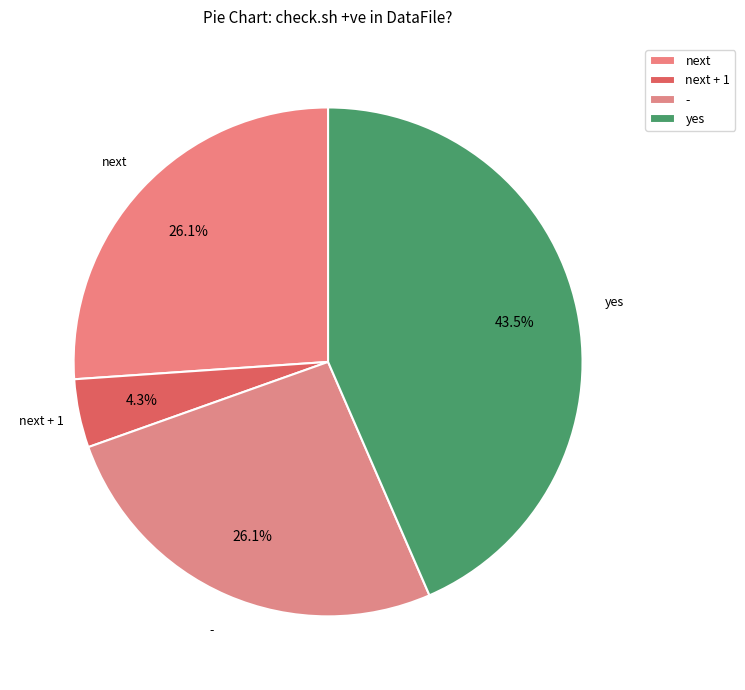

Which has a higher value, next or -?

next